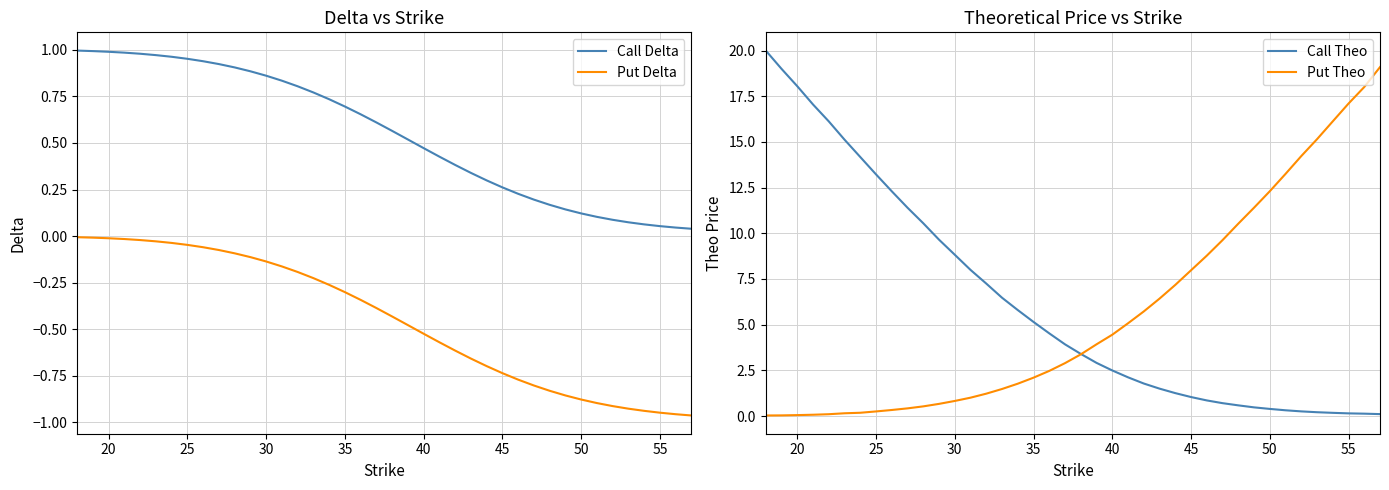

True or false: Call Theo has a value of 2.5 at 40.

True